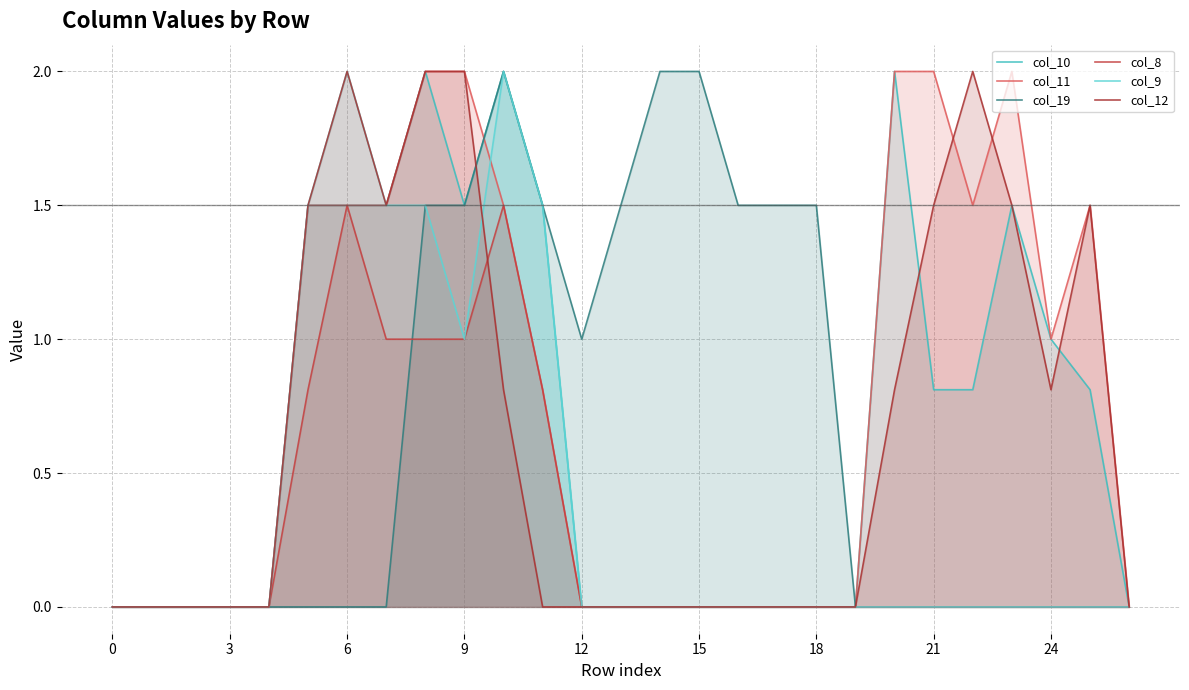

What is the sum of all col_11 values?

20.8